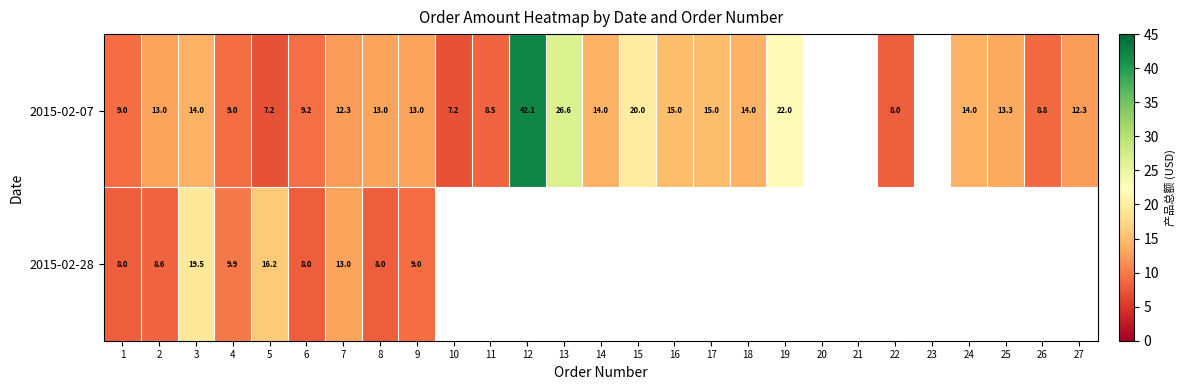

Which series changed the most between 3 and 4?

2015-02-28